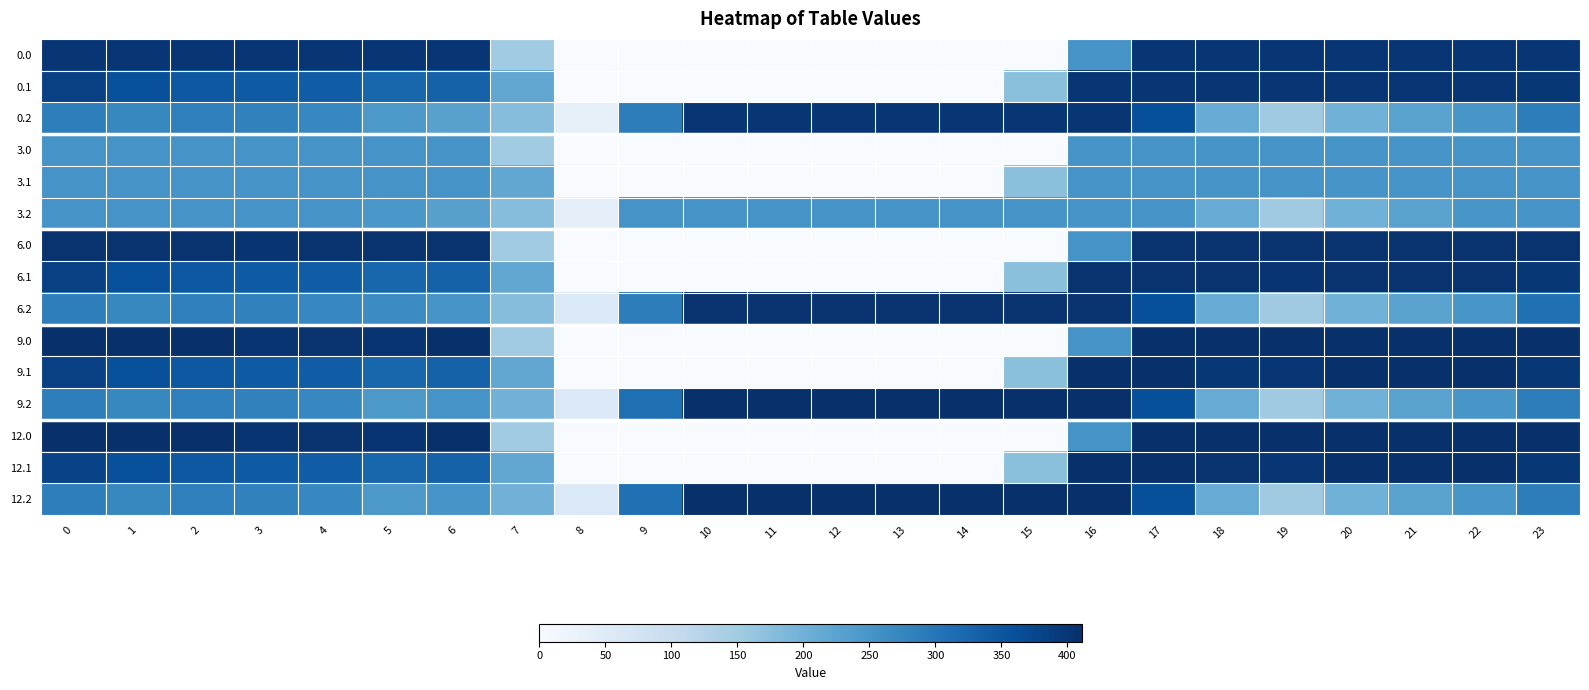

Rank the series by their maximum value, from highest to lowest.

9.0, 9.1, 9.2, 12.0, 12.1, 12.2, 6.0, 6.1, 6.2, 0.0, 0.1, 0.2, 3.0, 3.1, 3.2